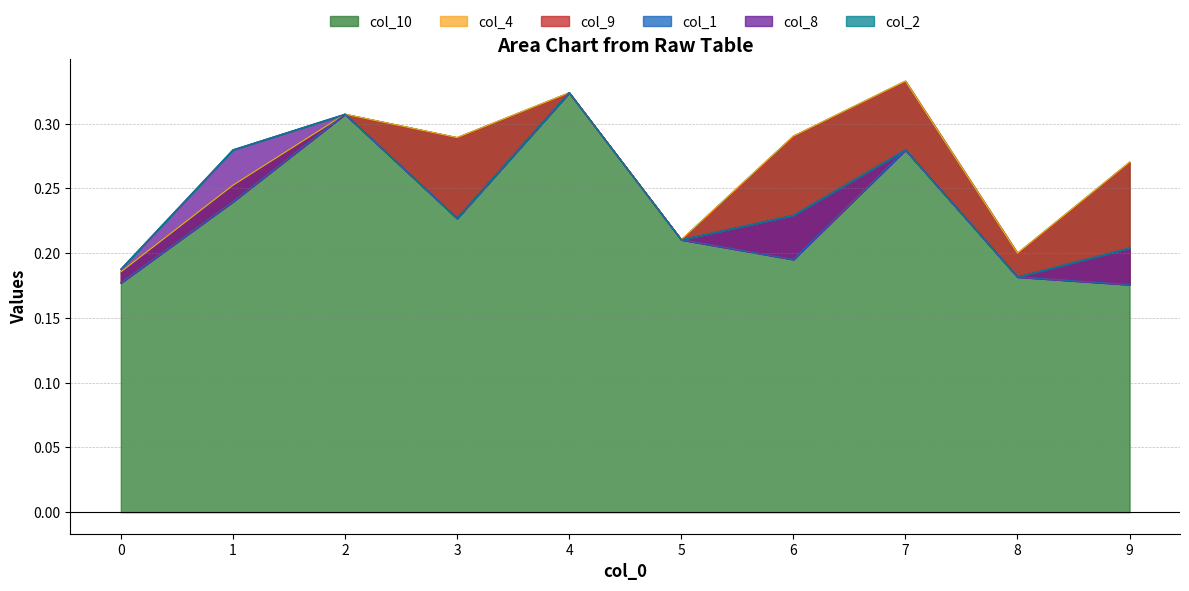

Is it true that col_10 equals 0.3 at 0?

False